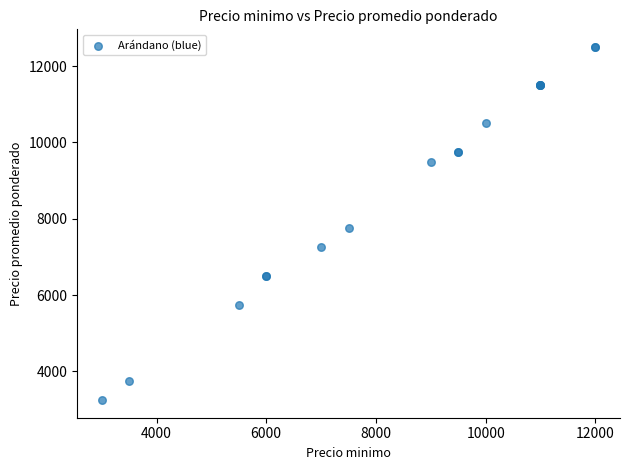

What Y value in the scatter plot is closest to 7875?

7750